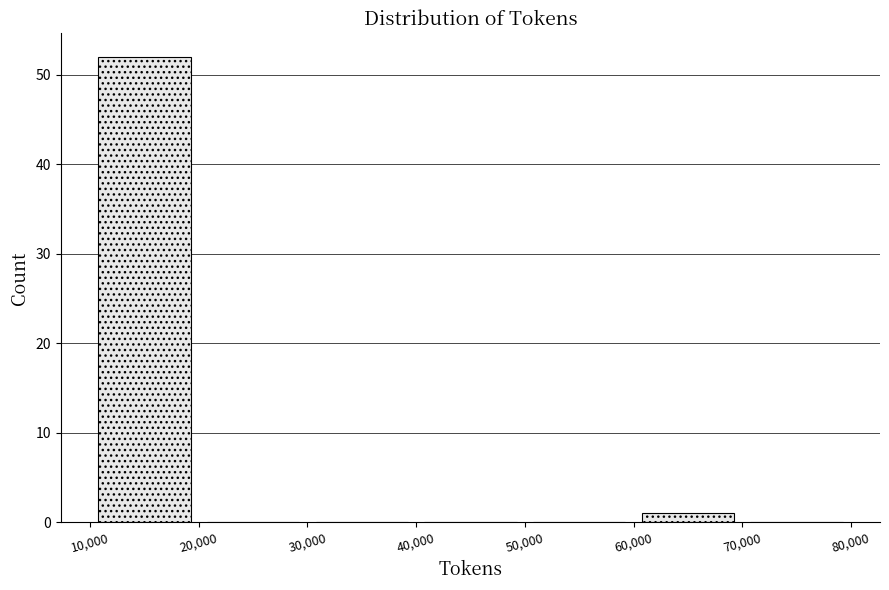

Reading left to right, transcribe this chart: for each bar, give the range it covers on the x-axis and its height. The values are not printed on the chart, so give them approximately, as read against the axis.

10,000 to 20,000: 52
20,000 to 30,000: 0
30,000 to 40,000: 0
40,000 to 50,000: 0
50,000 to 60,000: 0
60,000 to 70,000: 1
70,000 to 80,000: 0